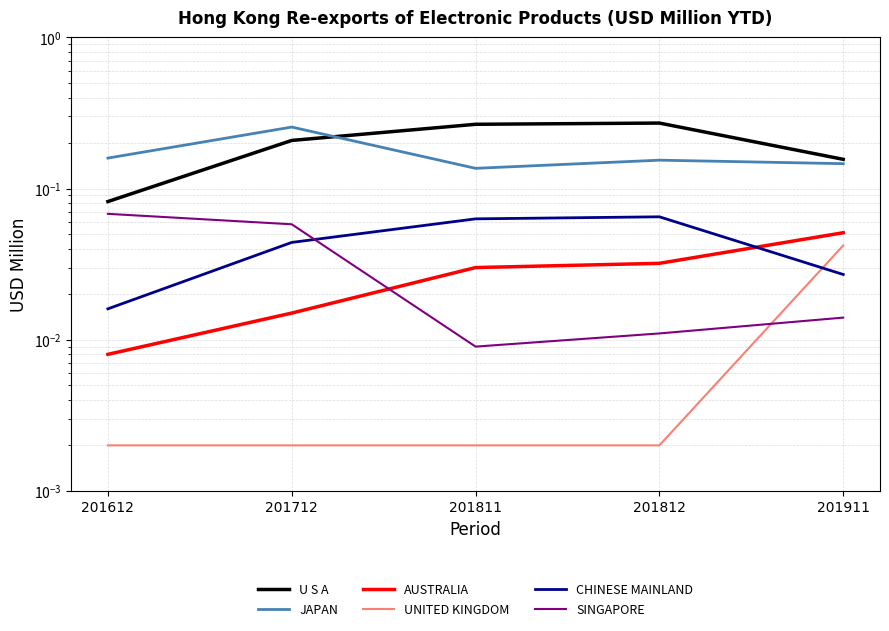

Does the chart have visible grid lines?

Yes